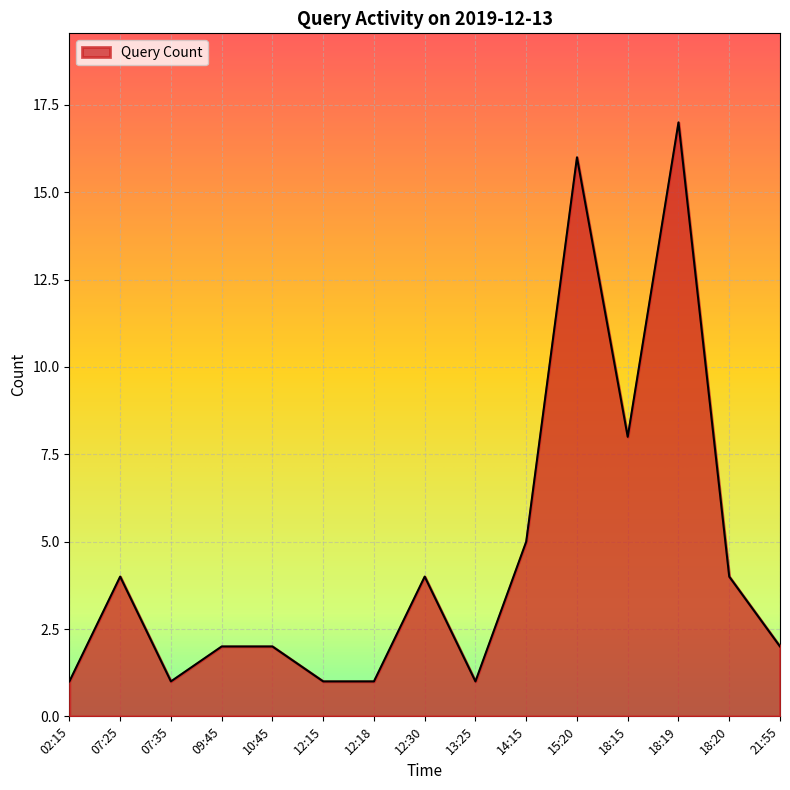

Is it true that the value at 07:25 is 4?

True